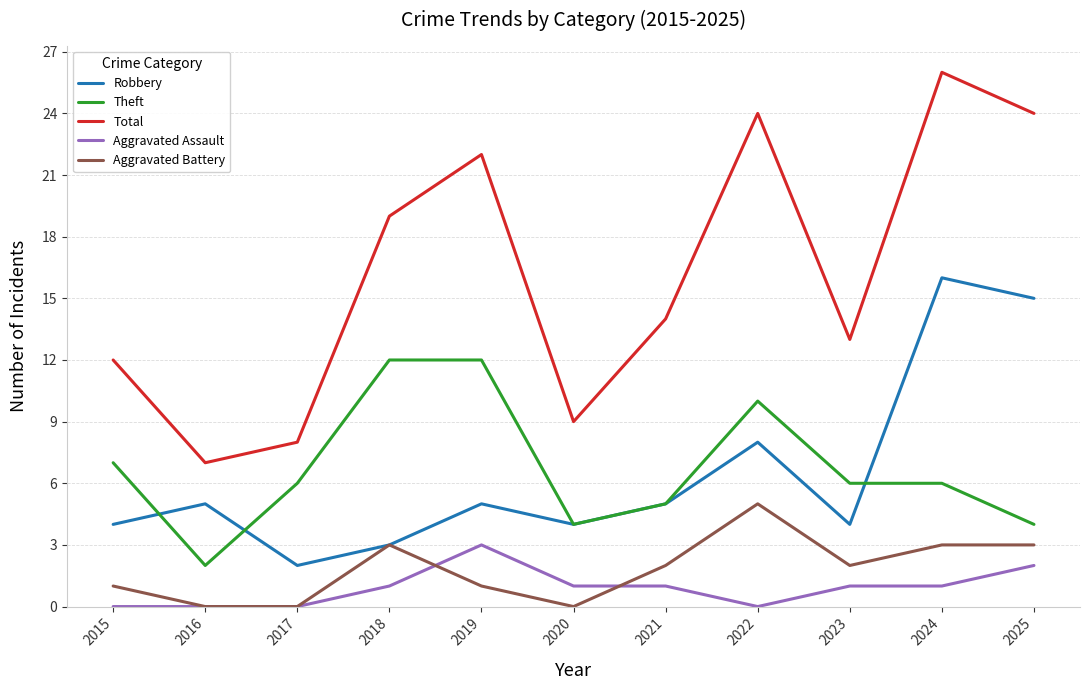

True or false: Robbery and Theft cross at least once.

True